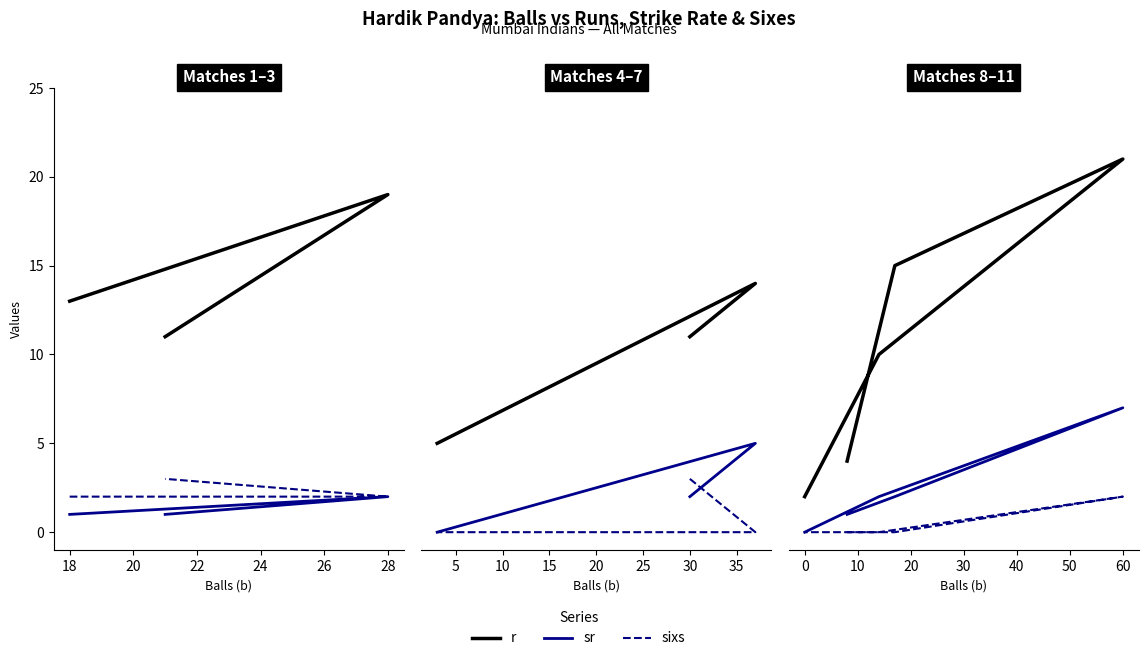

True or false: sr and r cross at least once.

False